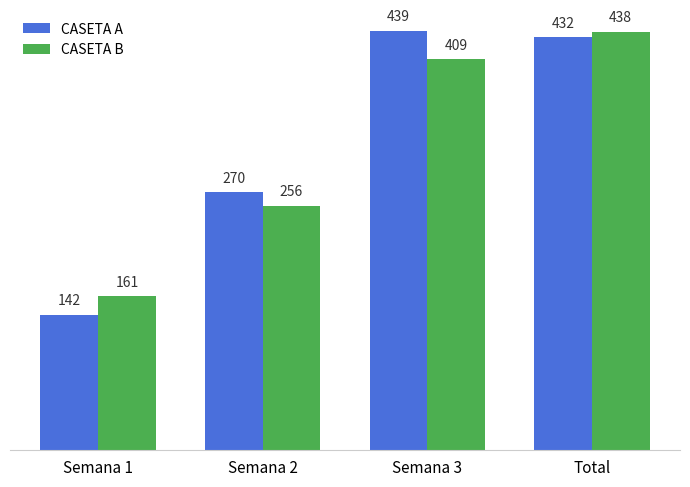

Is the value of CASETA A at Semana 1 greater than the value of CASETA B at Total?

No